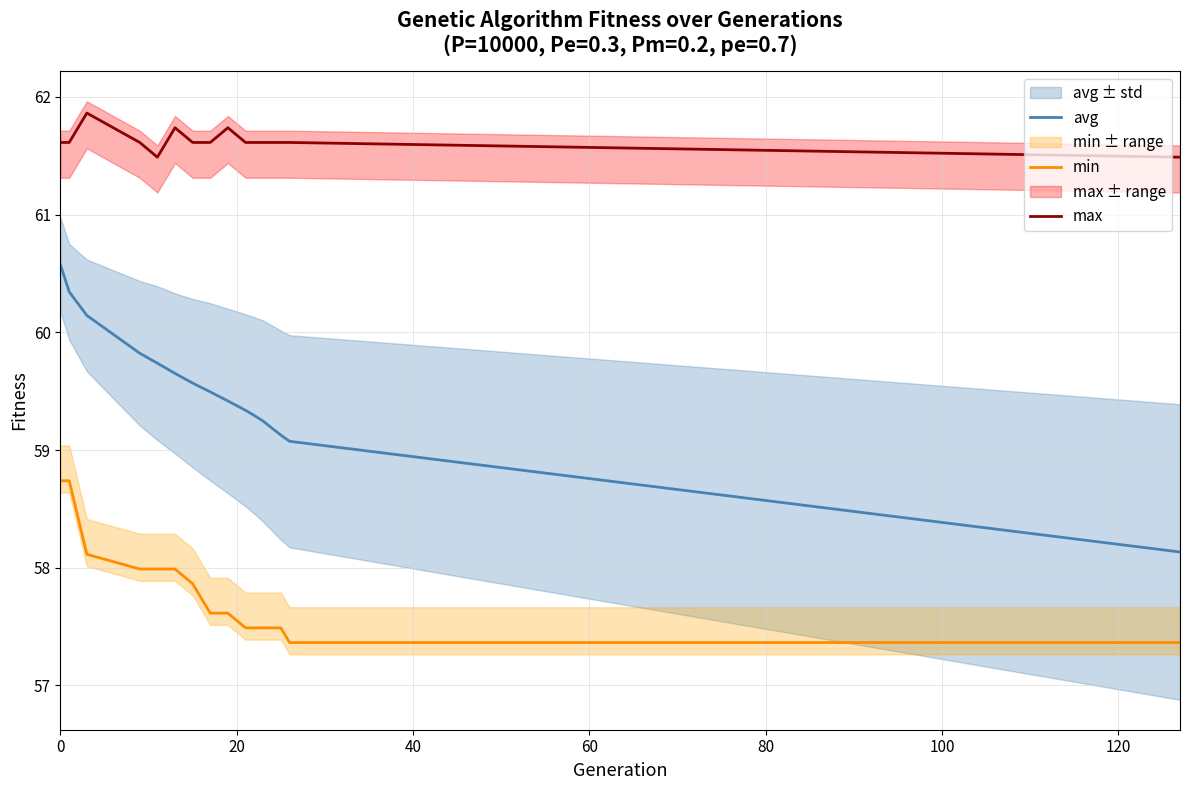

What is the lowest value of the min series?

57.4